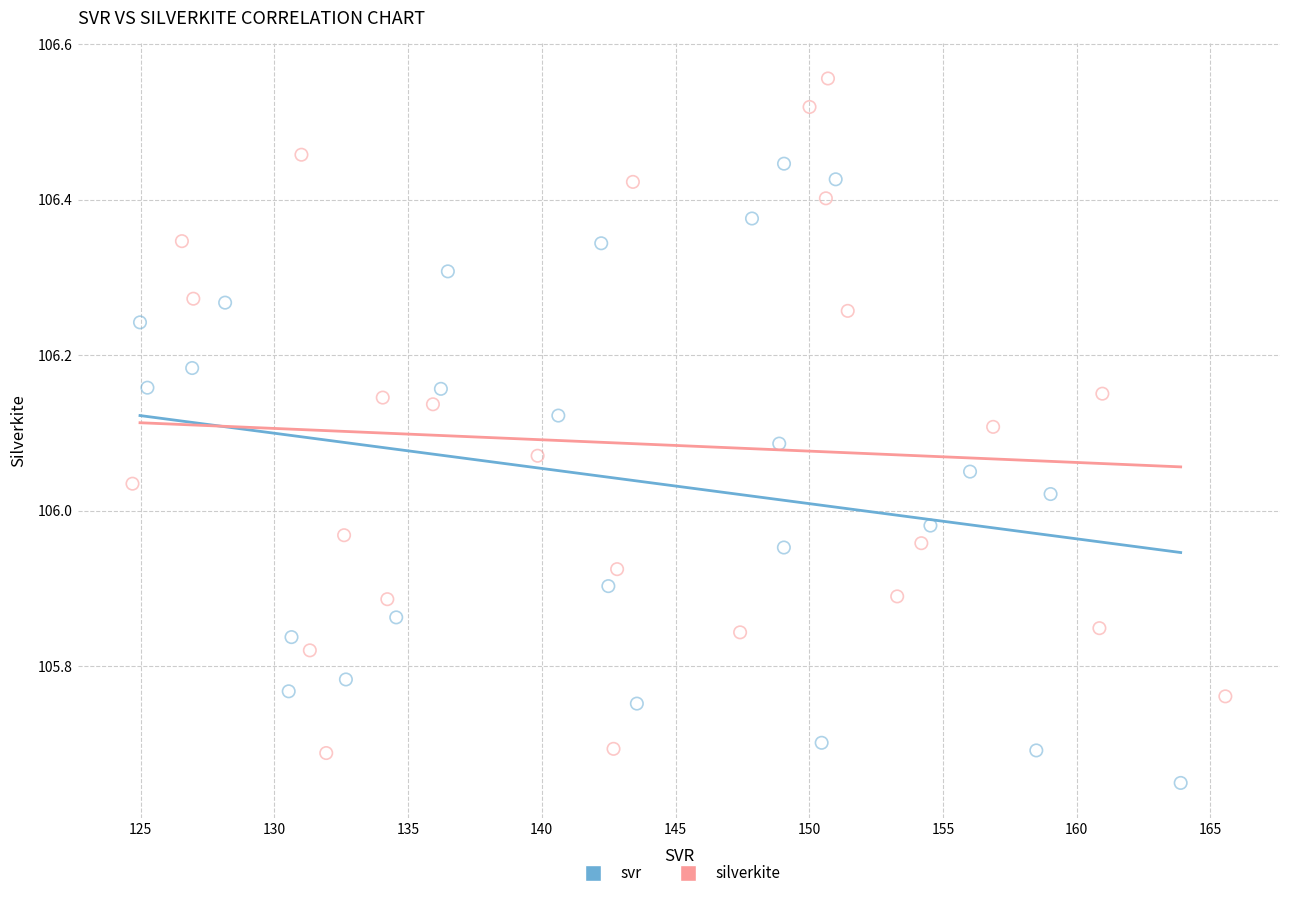

What are all the series names shown in the legend?

svr, silverkite